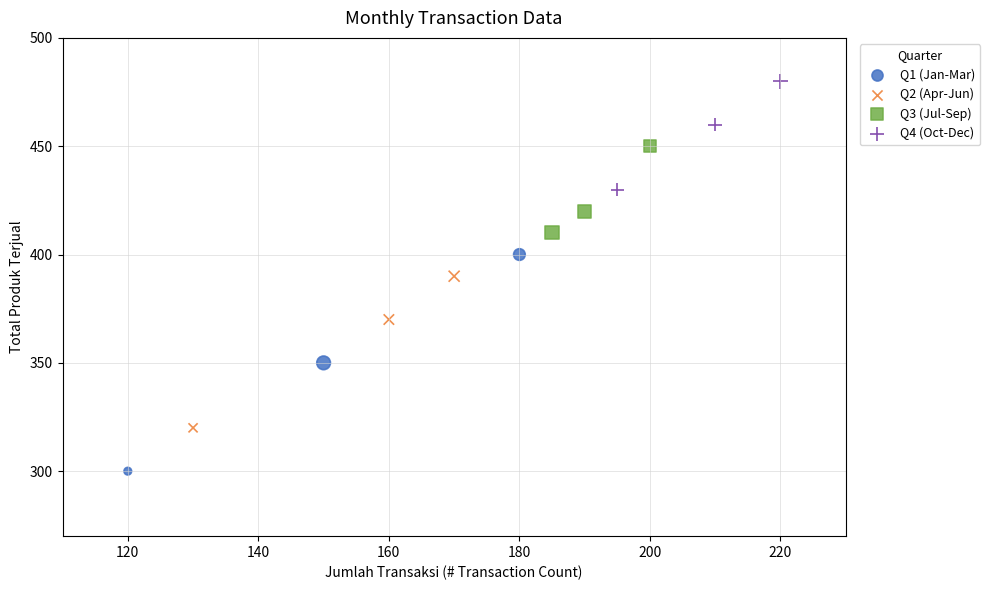

Which series contains the lowest Y value?

Q1 (Jan-Mar)